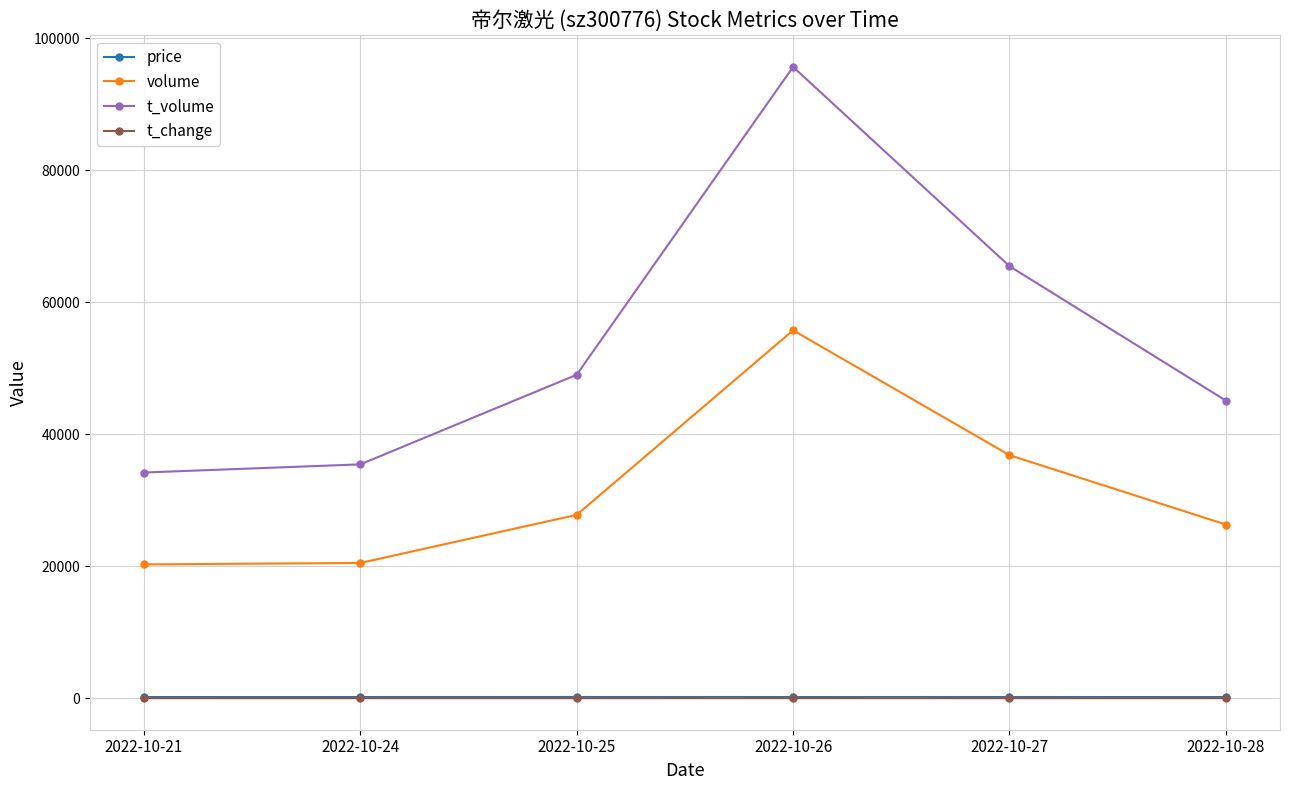

Which series changed the most between 2022-10-24 and 2022-10-26?

t_volume